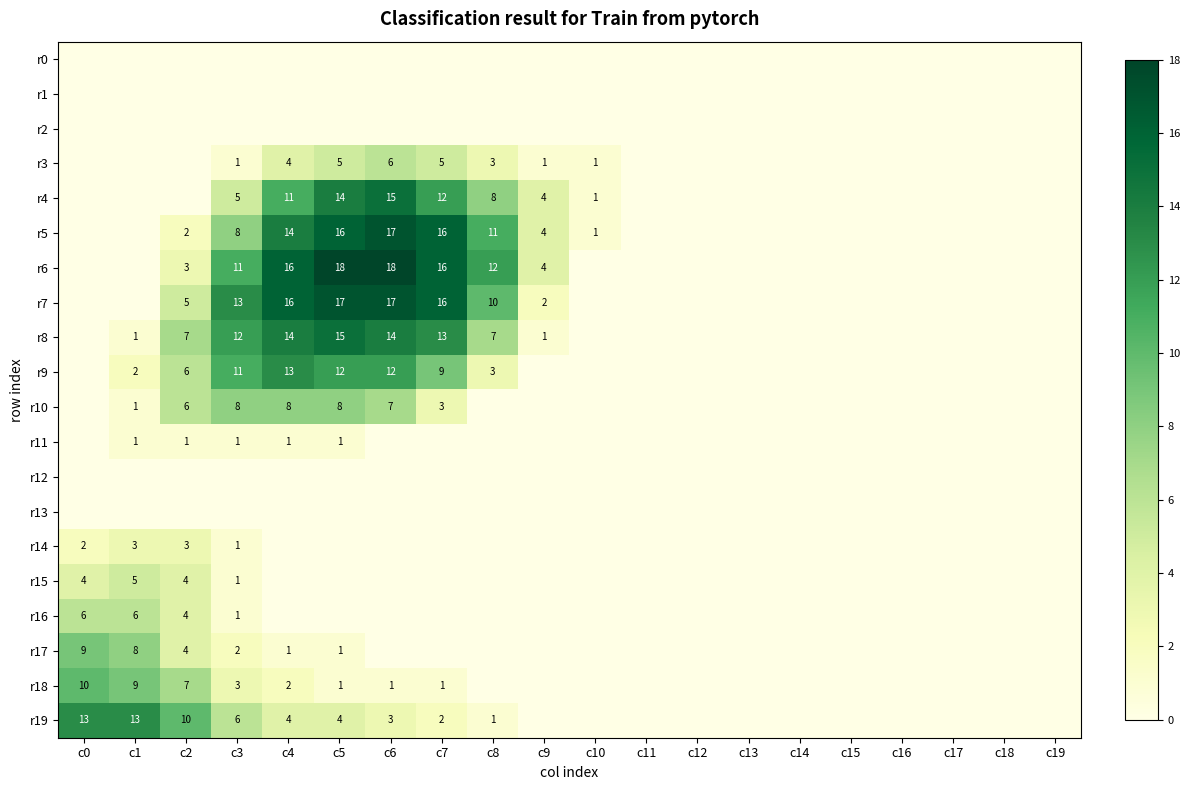

Where is r15 nearest to the value 2?

c3